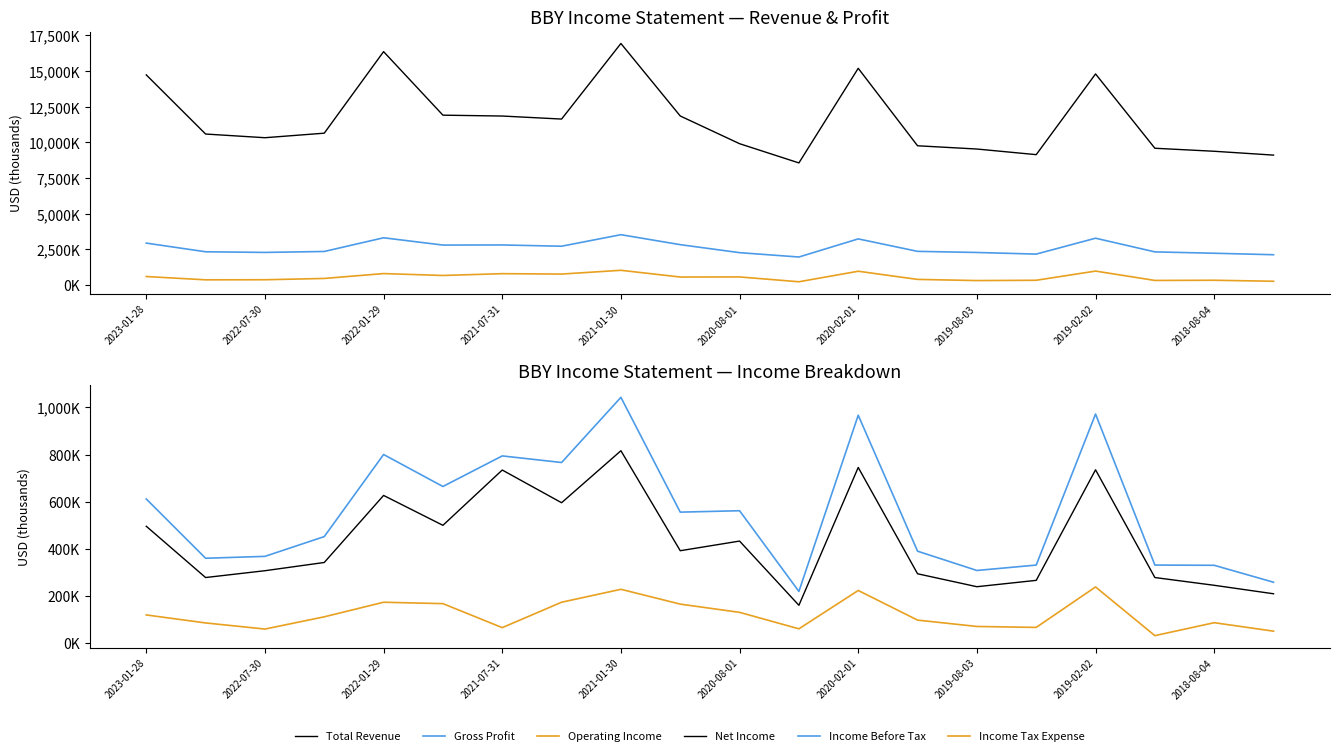

Which series has the widest spread of values?

Total Revenue